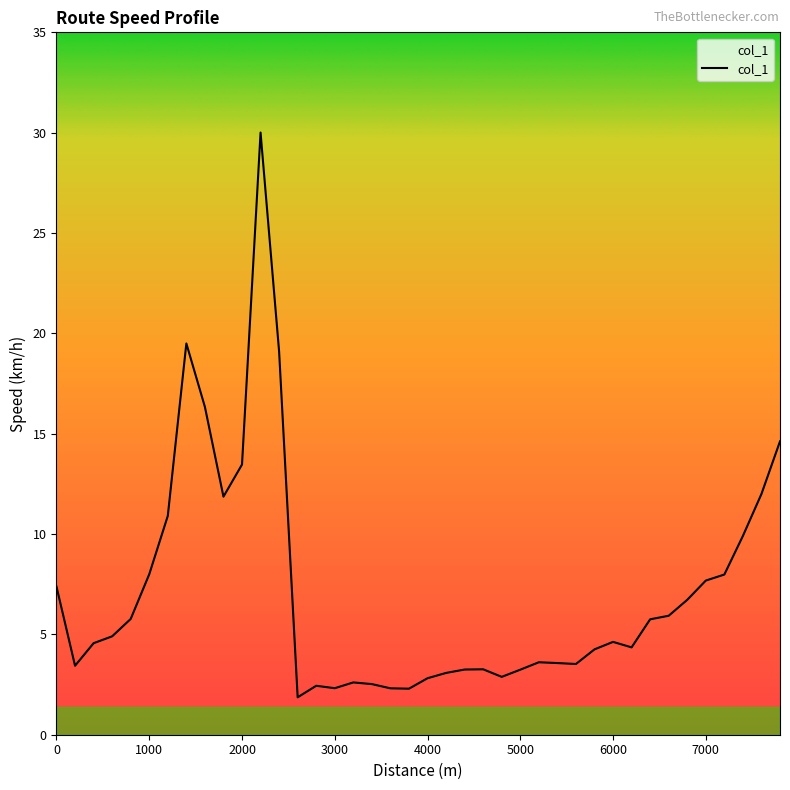

What is the greatest value displayed?

30.0